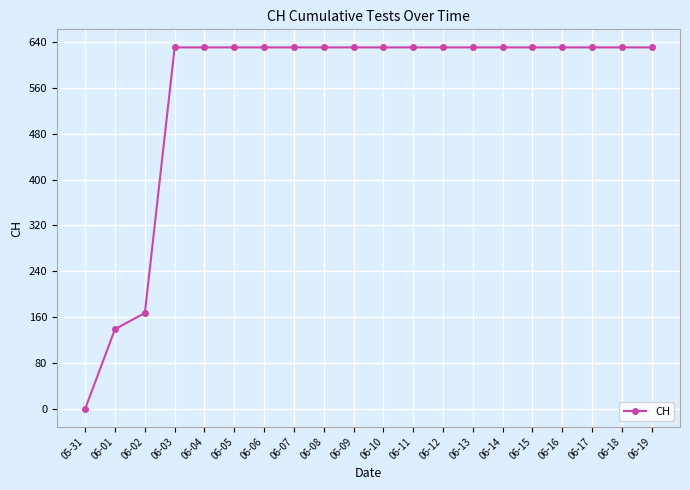

What is the label of the 4th point from the right?

06-16